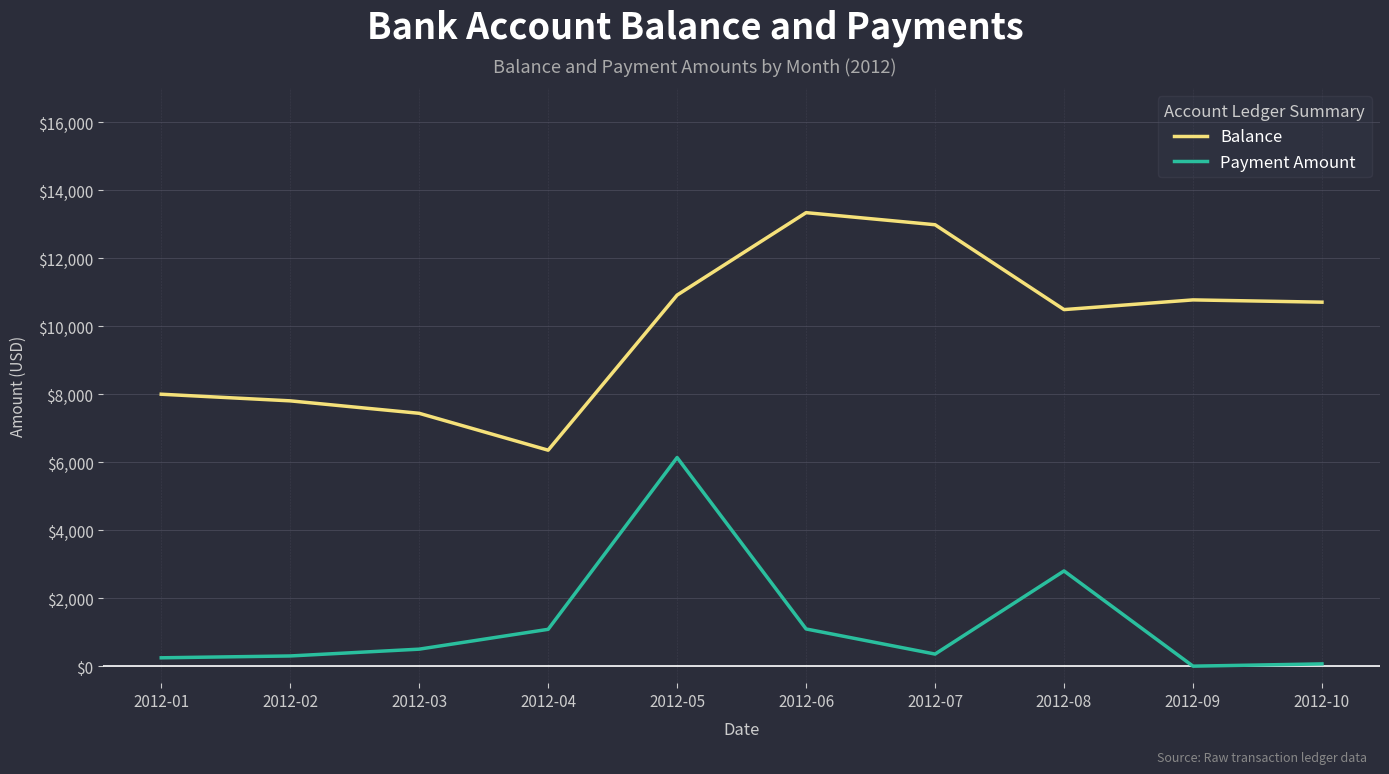

At which label is Payment Amount closest to 3067?

2012-08